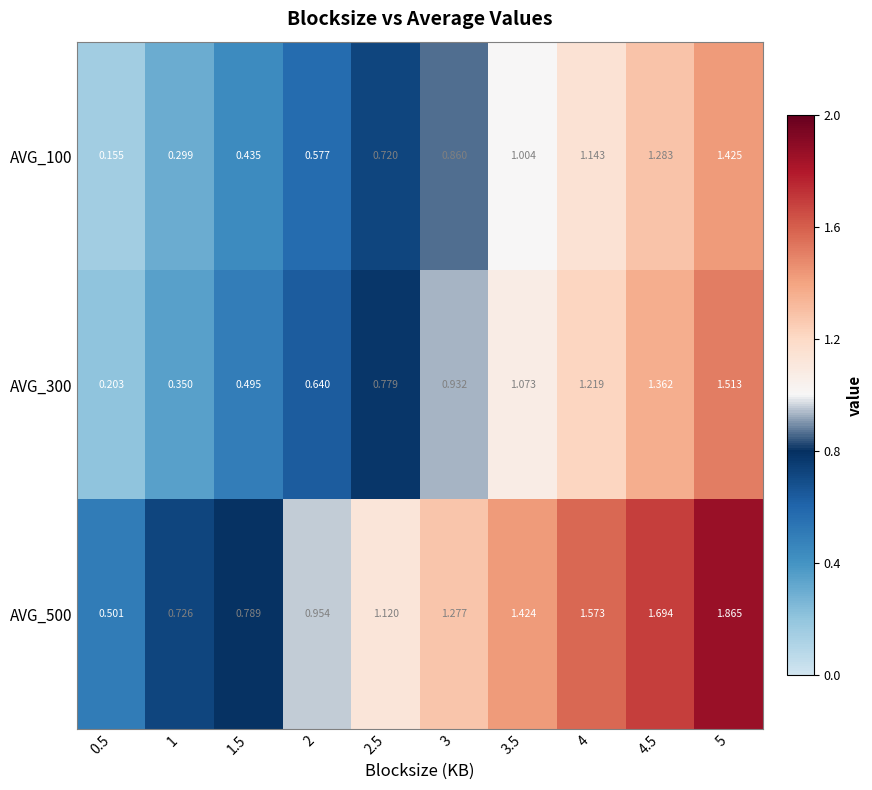

Is the value of AVG_300 at 2 greater than the value of AVG_500 at 1?

No